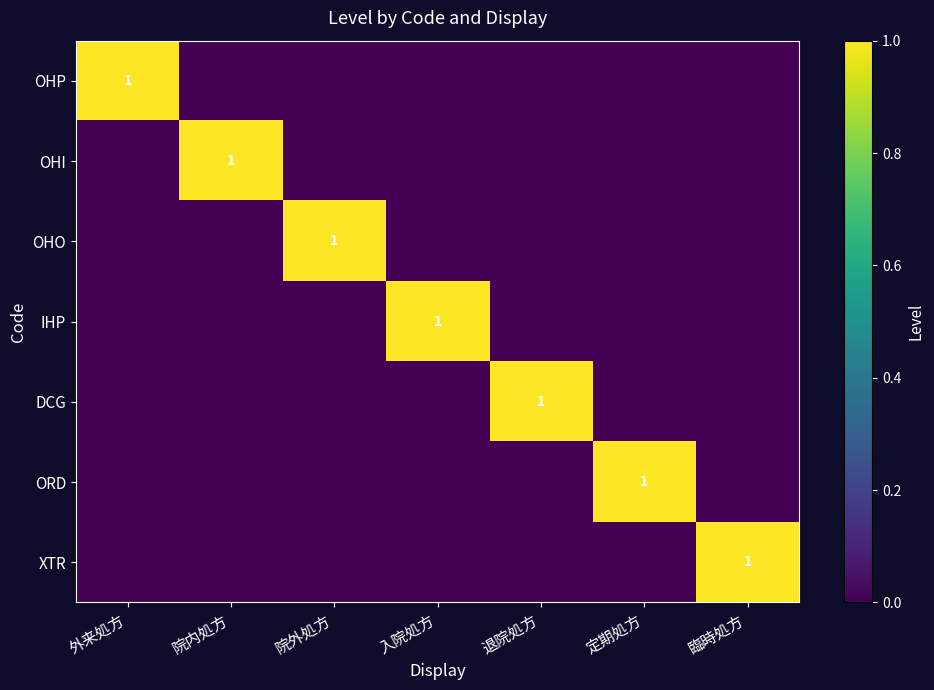

Is it true that OHI equals 1 at 院内処方?

True